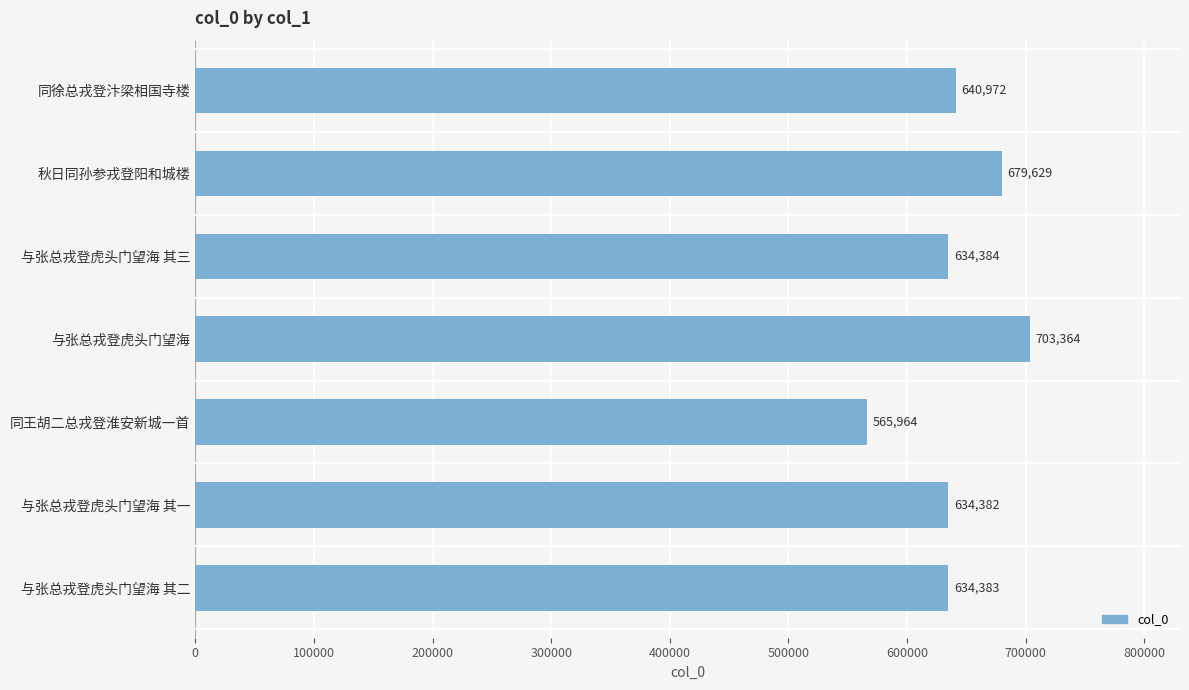

At which label is the value closest to 634664?

与张总戎登虎头门望海 其三